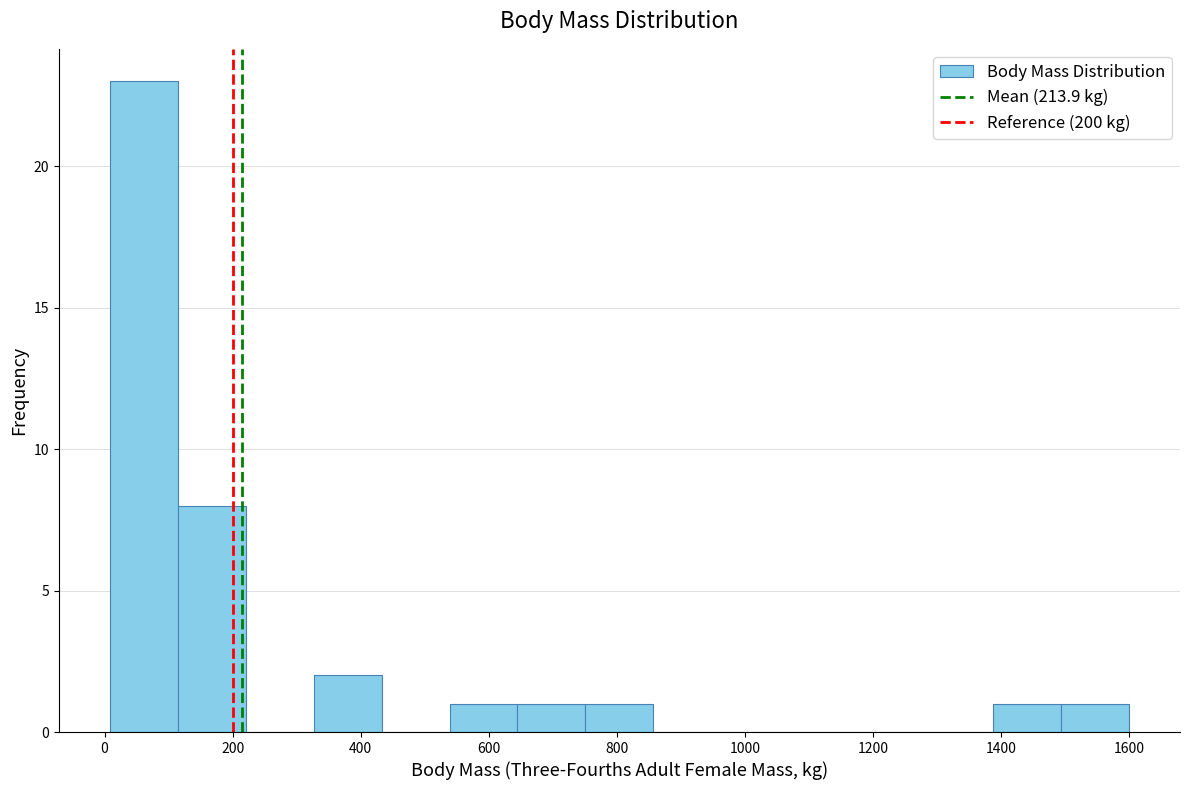

What is the height of the bar covering 1380 to 1500 on the x-axis? Neither the bar edges nor the heights are printed on the chart, so give them approximately, as read against the axes.

1